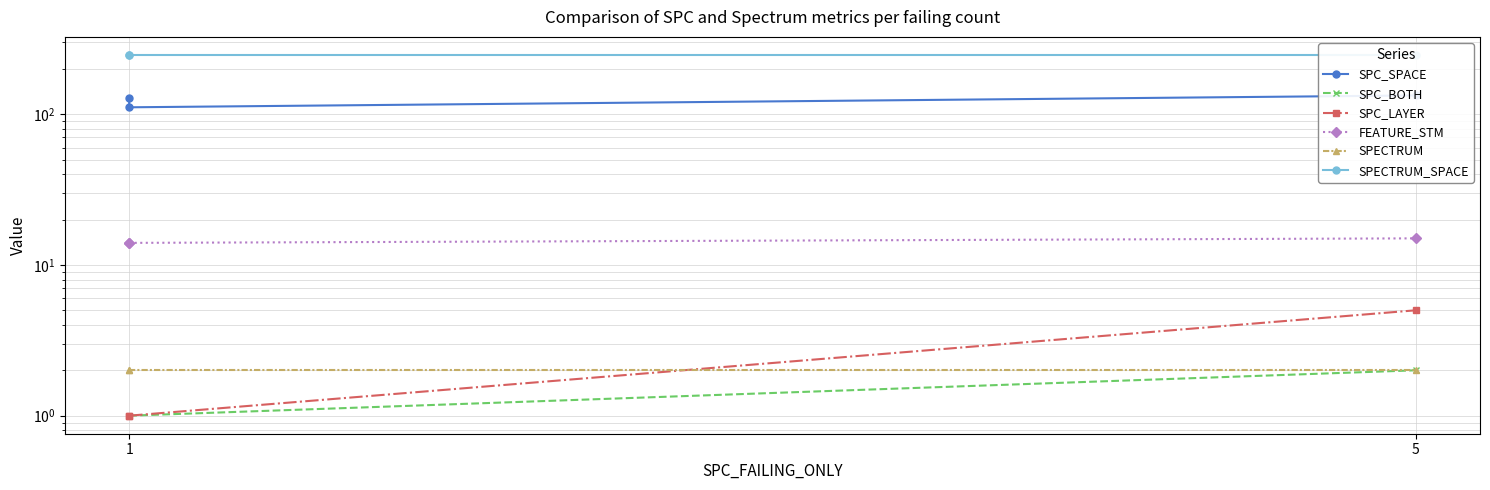

Which has a higher value, 1 or 5?

5